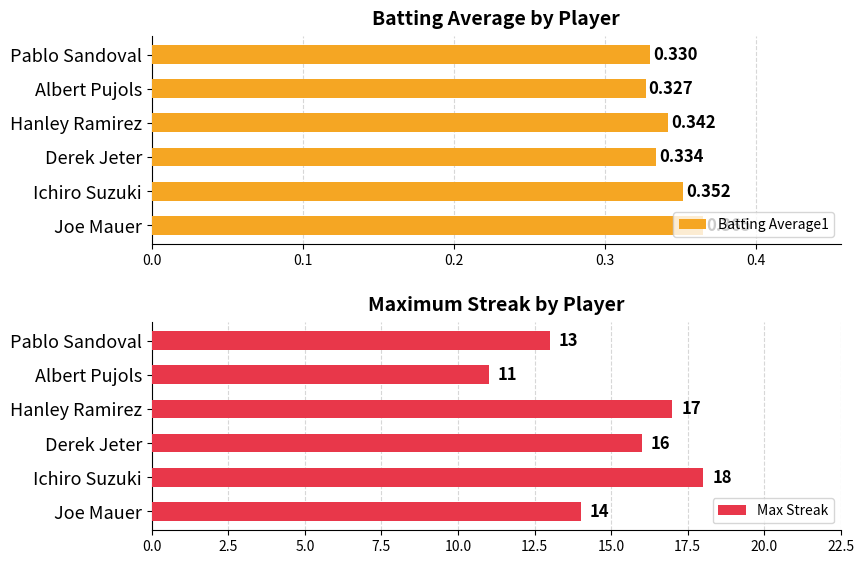

Which series has the widest spread of values?

Max Streak